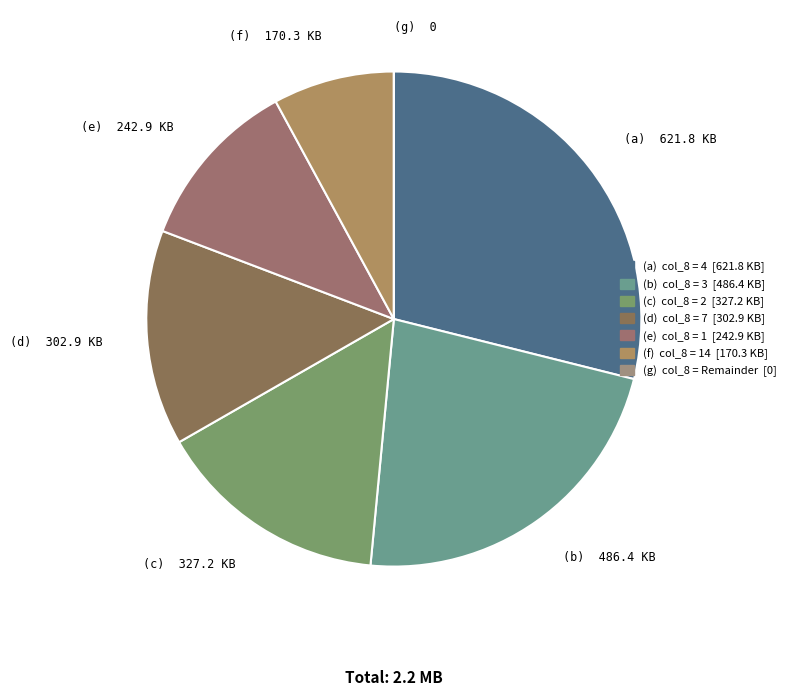

Is there a majority slice in this chart?

No